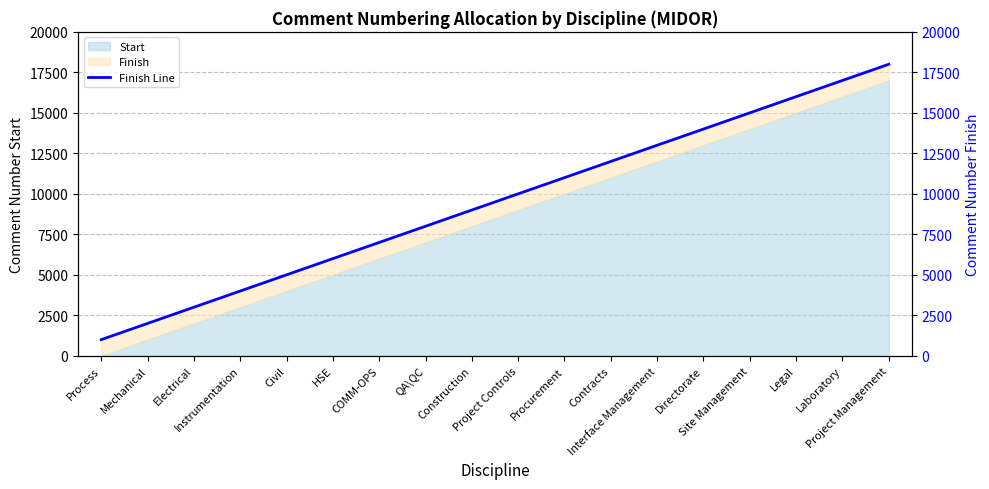

What is the greatest value displayed?

18000